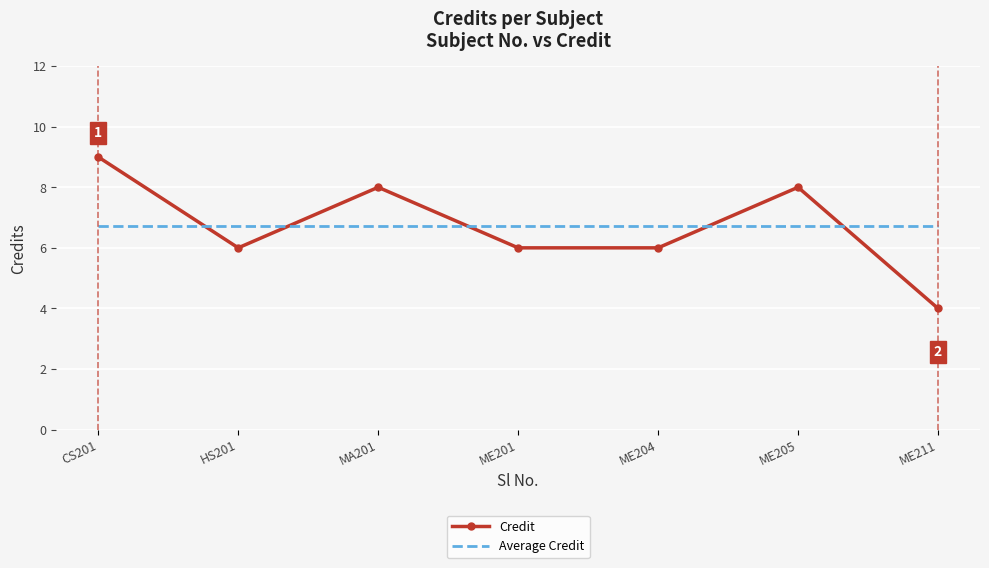

What is the approximate value of Credit at CS201?

9.0